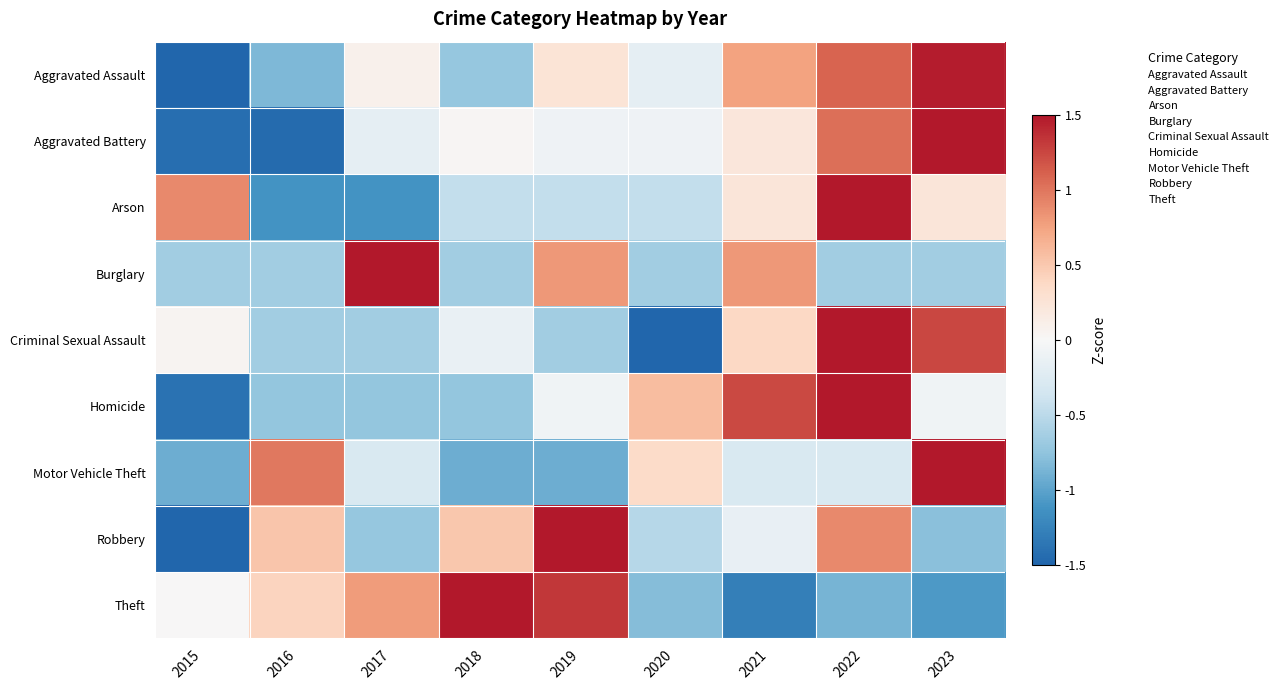

Which series has the widest spread of values?

Criminal Sexual Assault